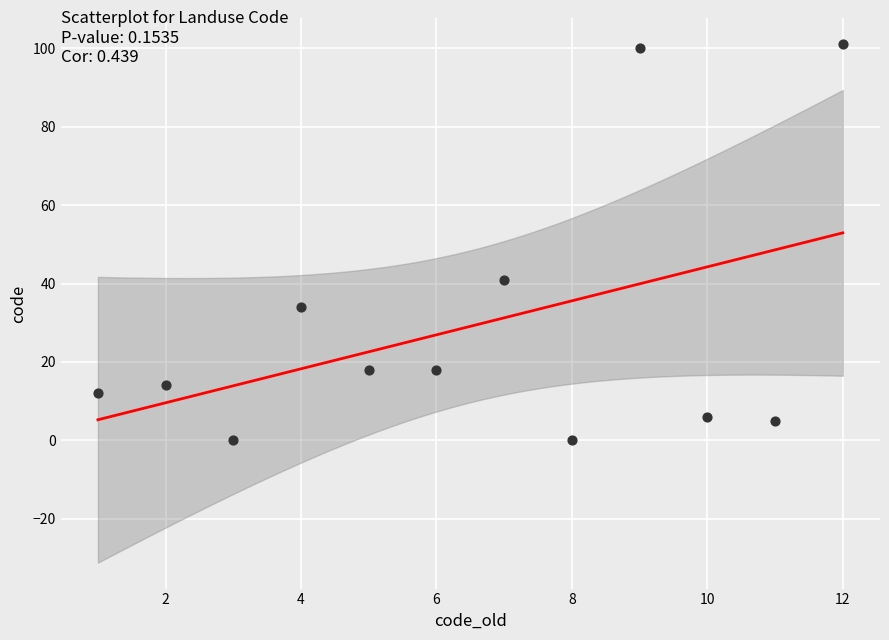

What is the range of X values (max minus min)?

11